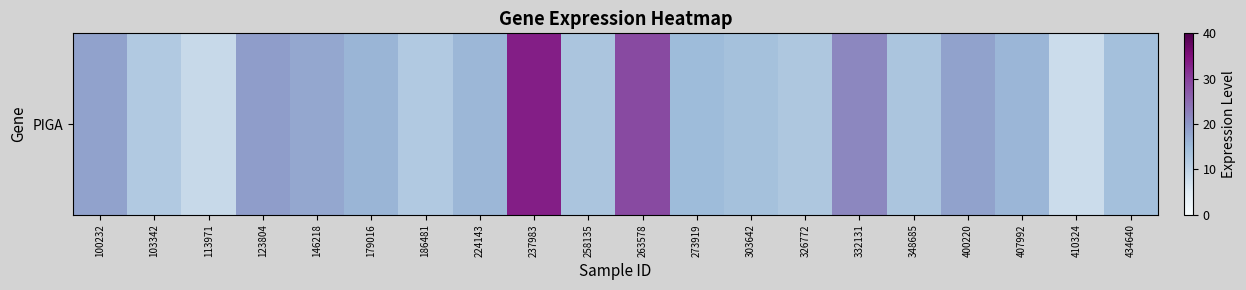

What is the average value?

16.4